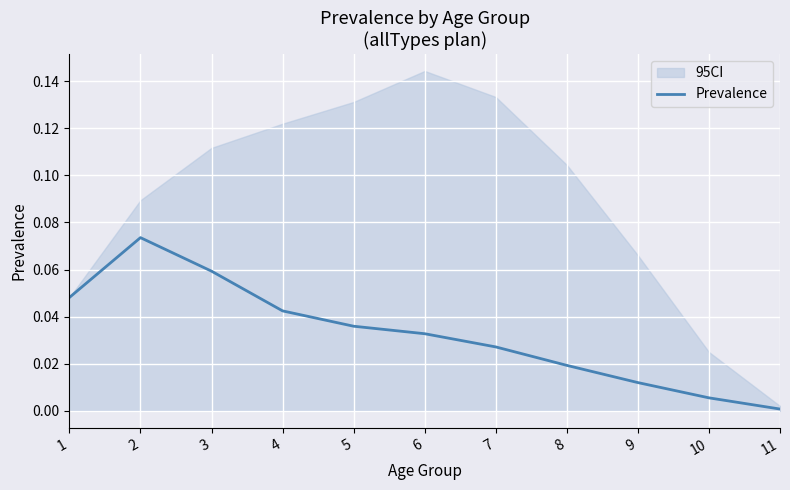

The value at 11 is 0.0. True or false?

False